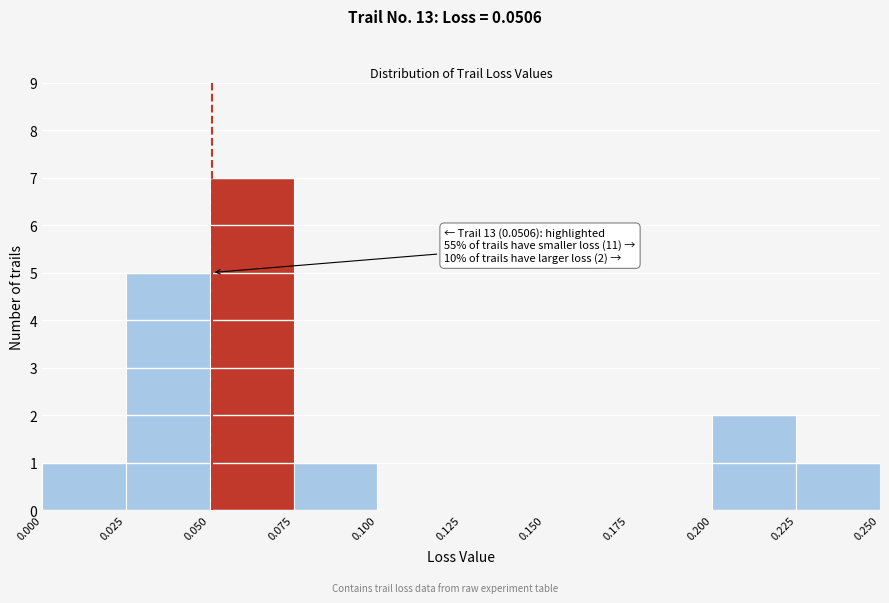

Which range on the x-axis has the tallest bar?

0.050 to 0.075